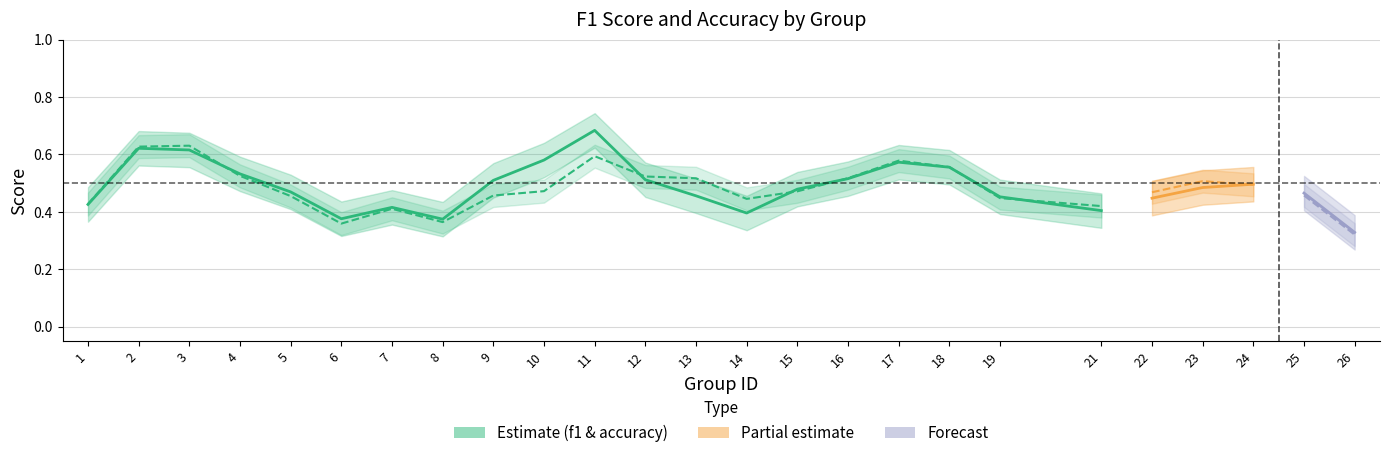

What is the minimum value shown in the chart?

0.2